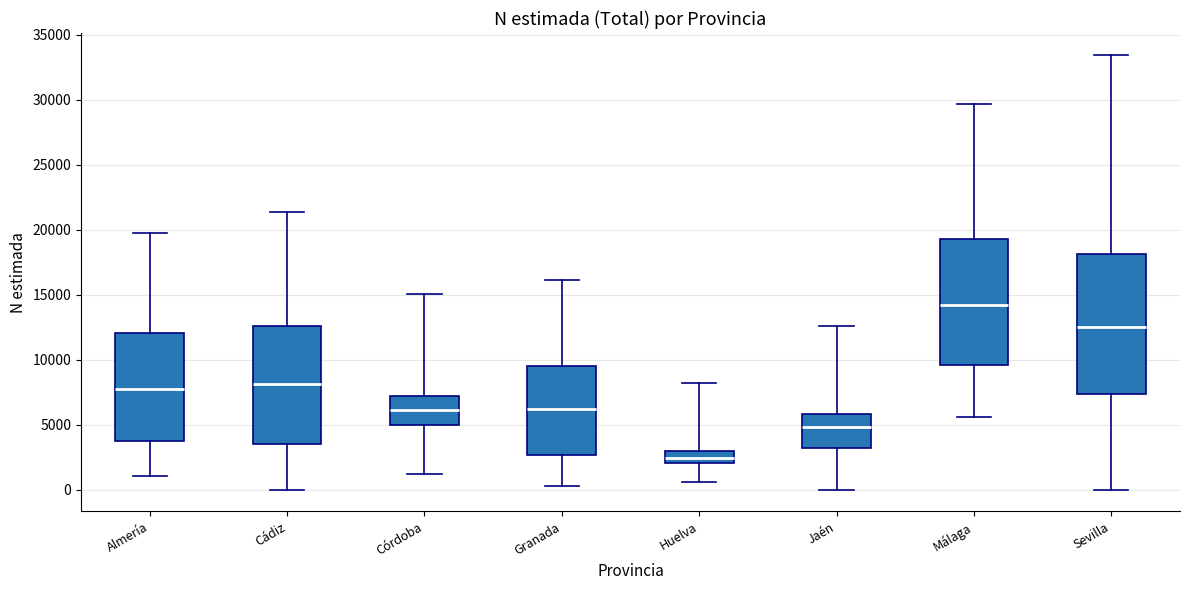

Which box is the tallest, from its lower edge to its upper edge?

Sevilla